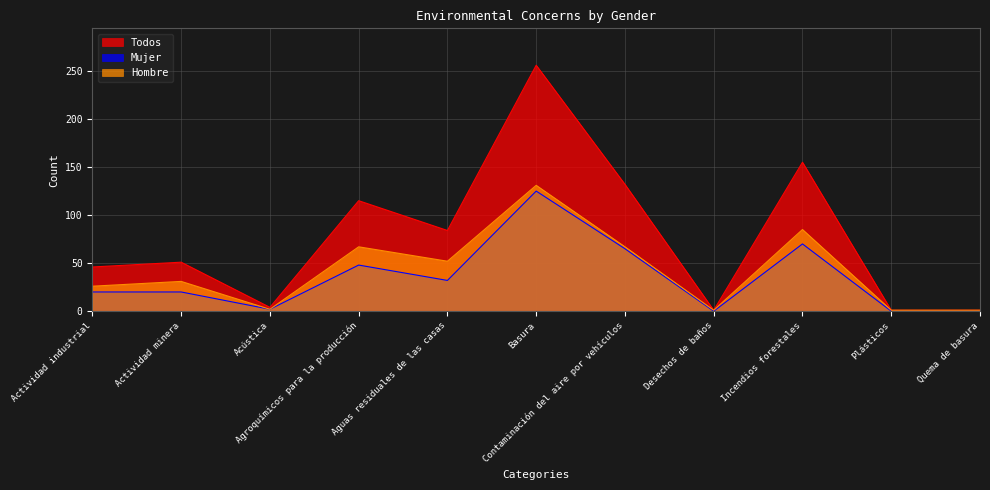

What position from the left is Desechos de baños?

8